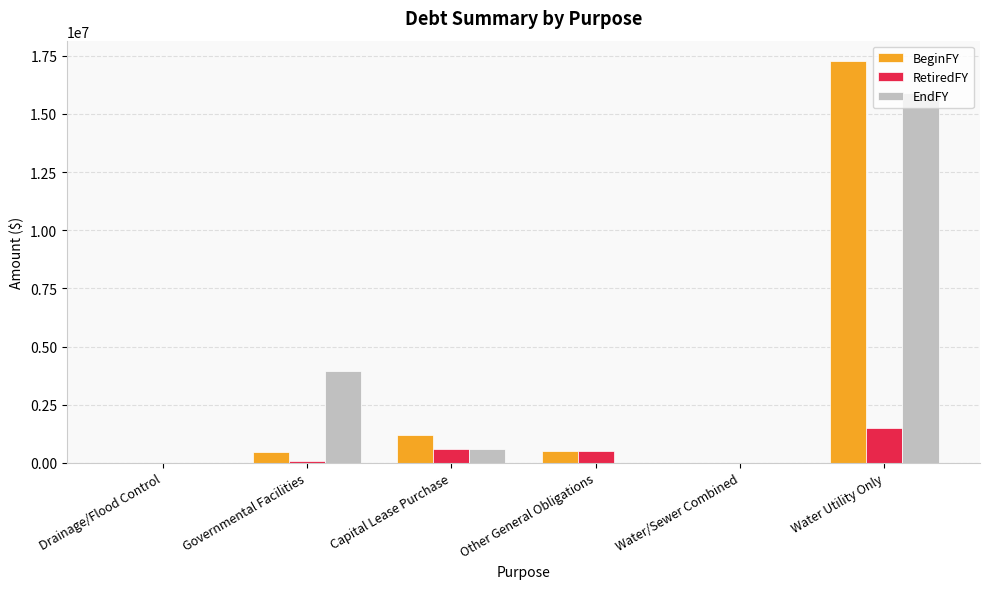

Are the bars horizontal?

No